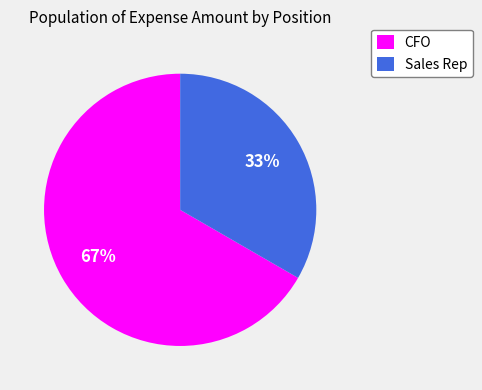

The CFO slice represents 60% of the pie. True or false?

False